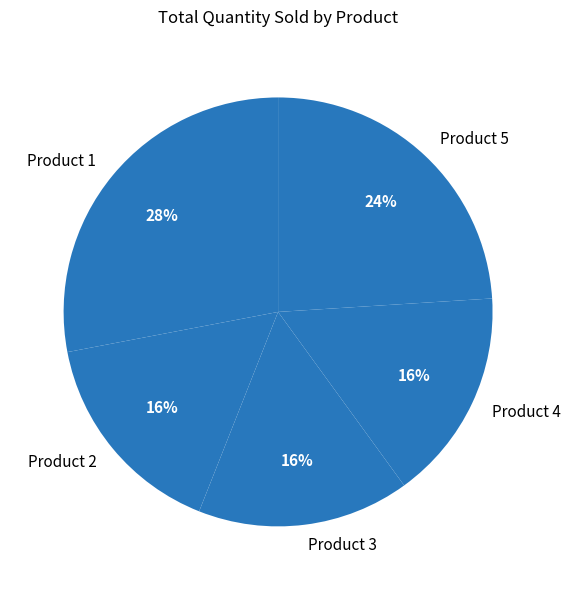

To the nearest percent, what is the difference between the Product 2 and Product 4 slice percentages?

0%